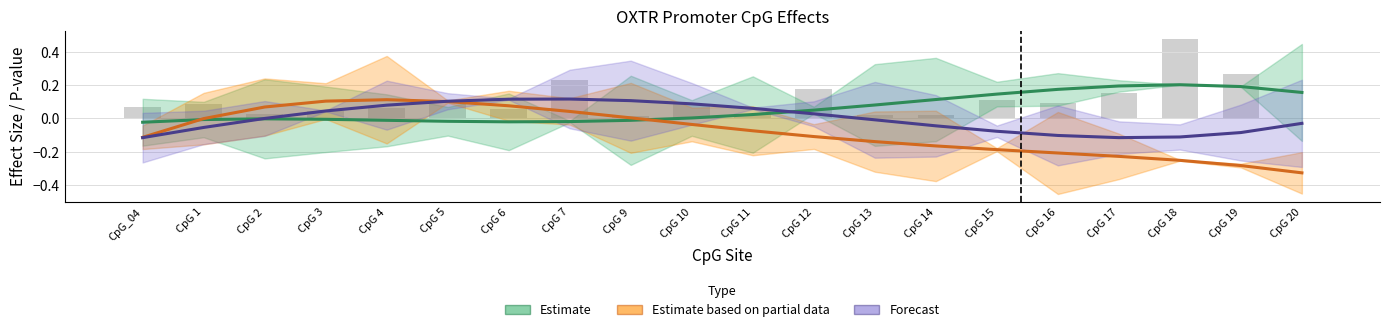

What is the spread (max minus min) of values at CpG 12?

0.2